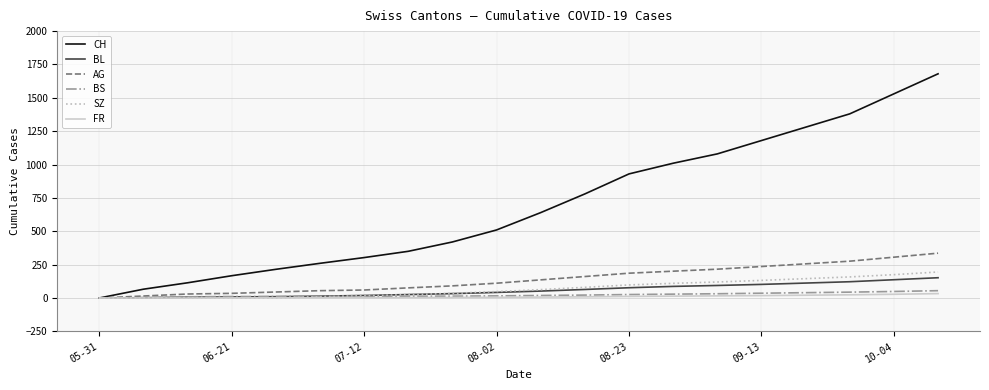

What is the highest value of the BS series?

55